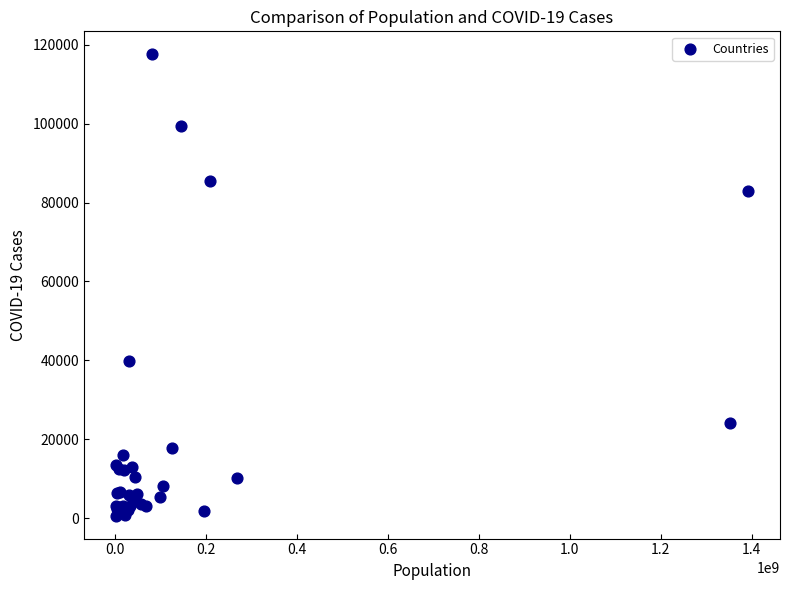

What Y value in the scatter plot is closest to 59109?

39931